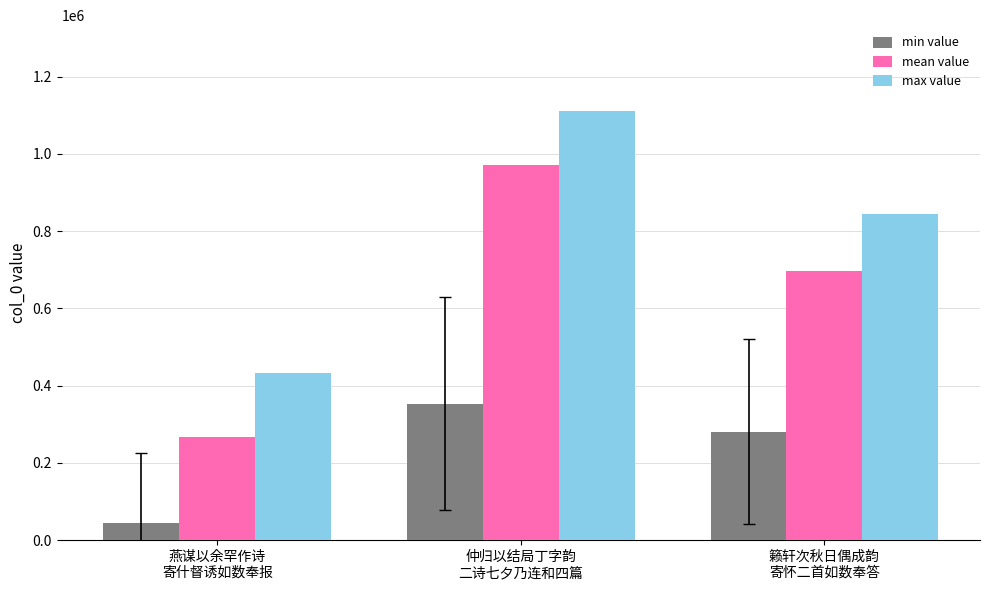

What is the lowest value of the max value series?

433170